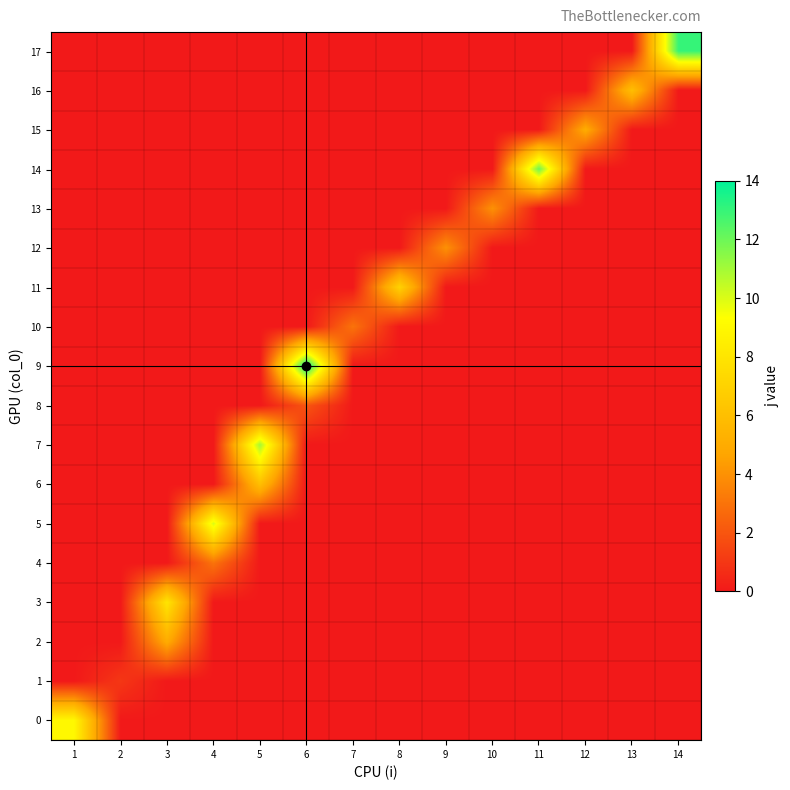

At which category is the sum across all series the highest?

5